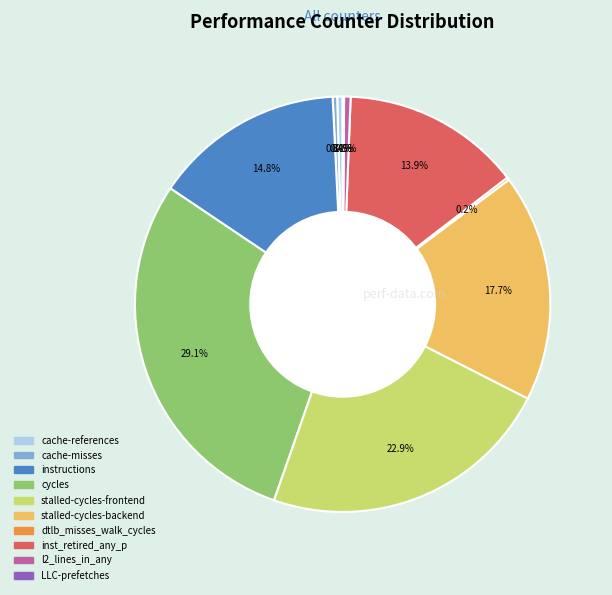

What is the ratio of the value at stalled-cycles-backend to the value at stalled-cycles-frontend?

0.8